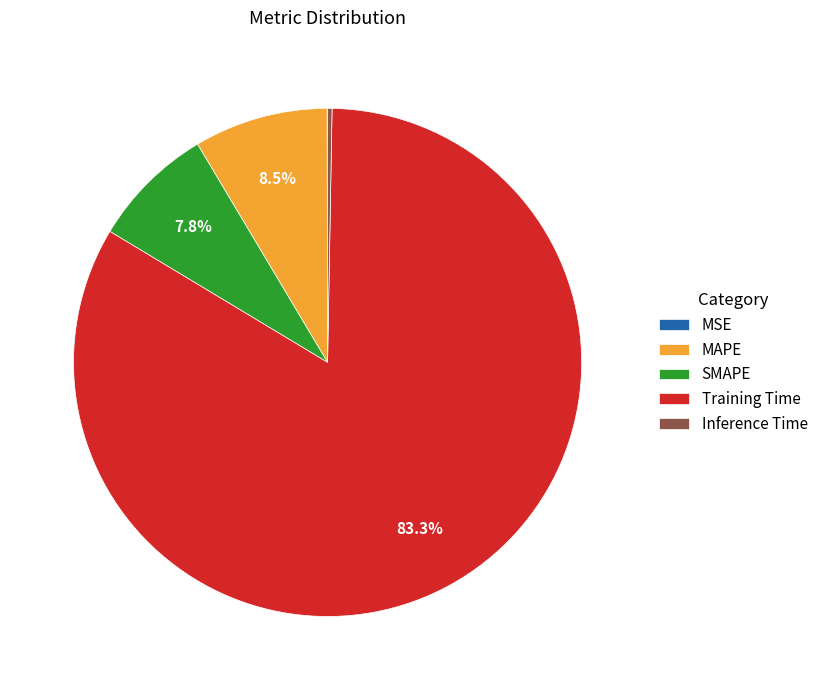

Is there a majority slice in this chart?

Yes